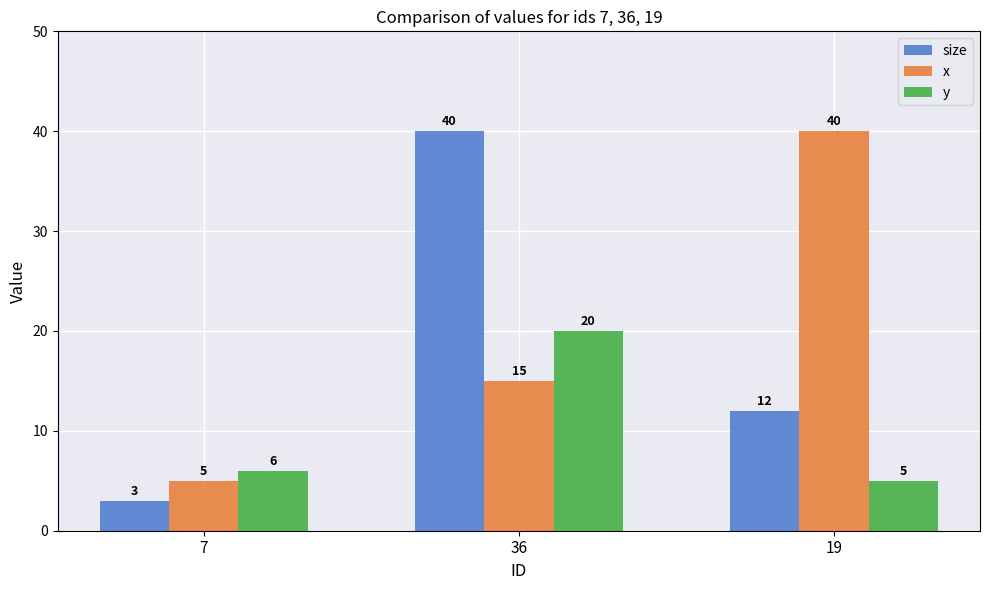

What are all the series names shown in the legend?

size, x, y